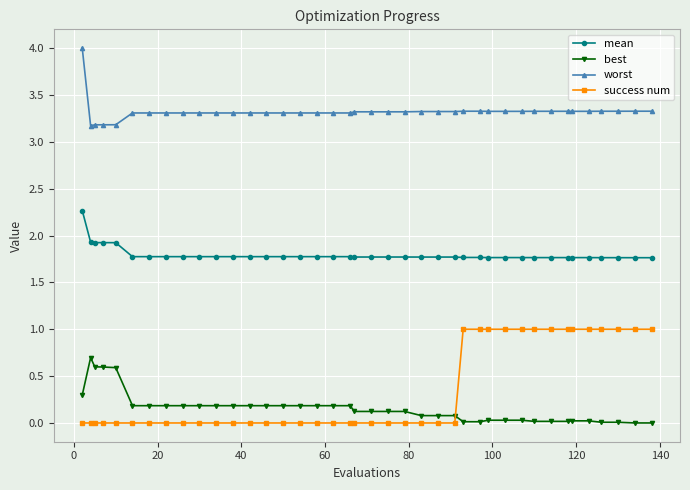

Which series has the largest range (max minus min)?

success num